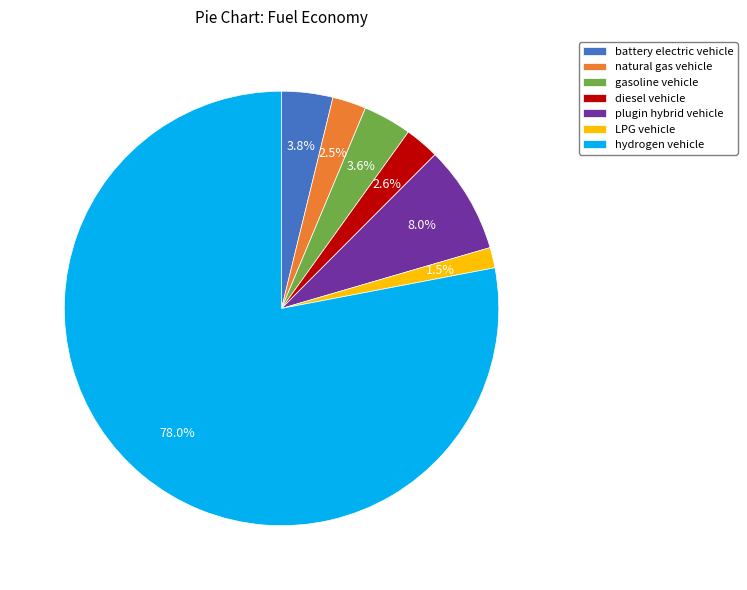

The diesel vehicle slice represents 3% of the pie. True or false?

True